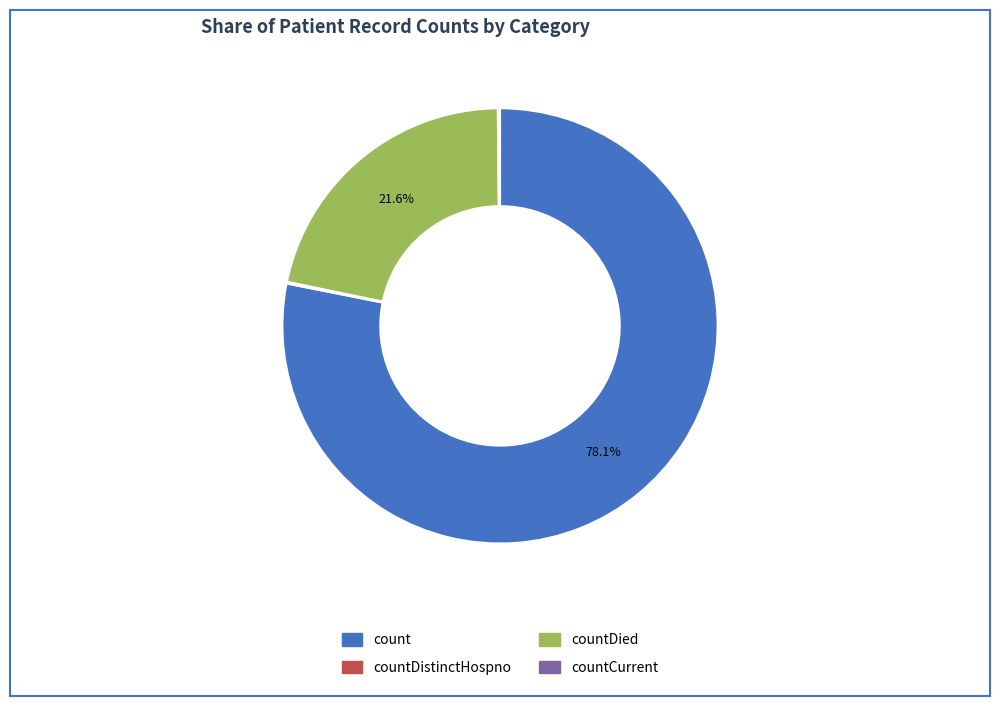

Does any single category account for the majority?

Yes